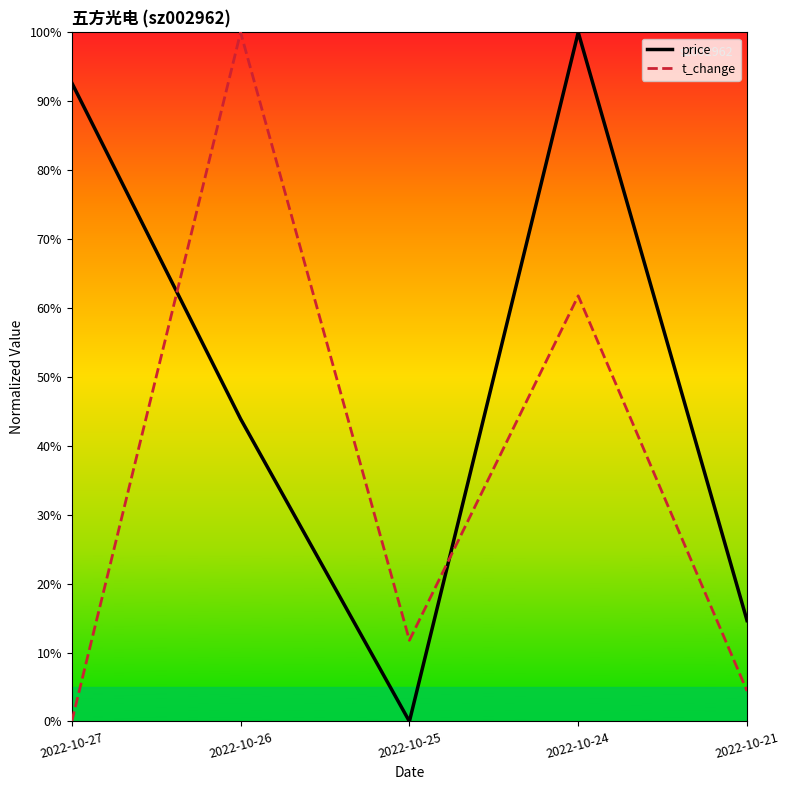

The price line series shows 1.0 at 2022-10-24. True or false?

True